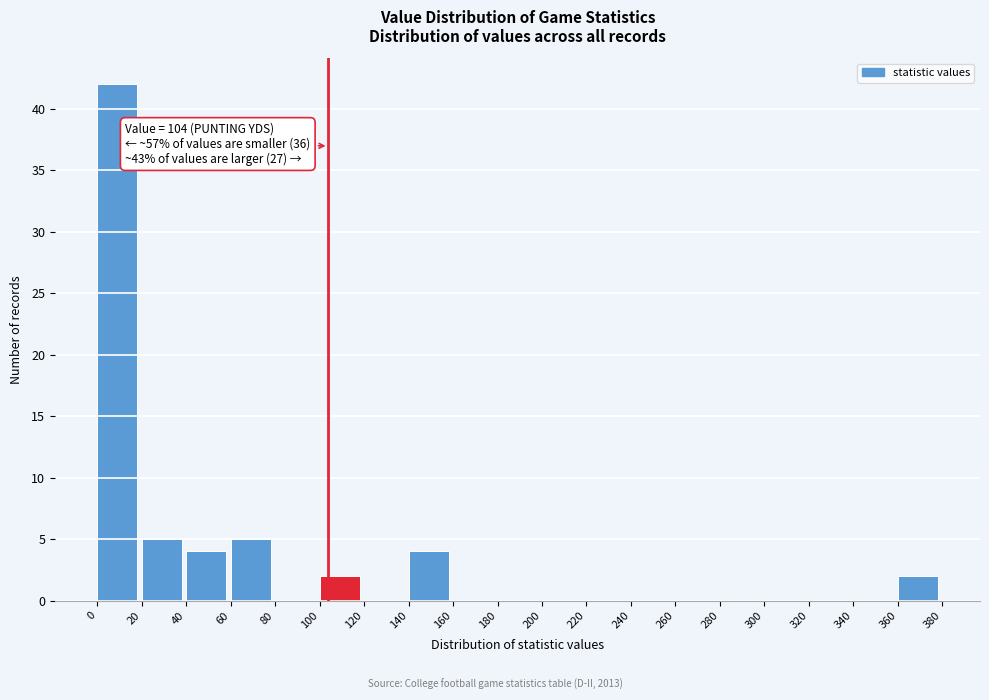

Which range on the x-axis has the tallest bar?

0 to 20